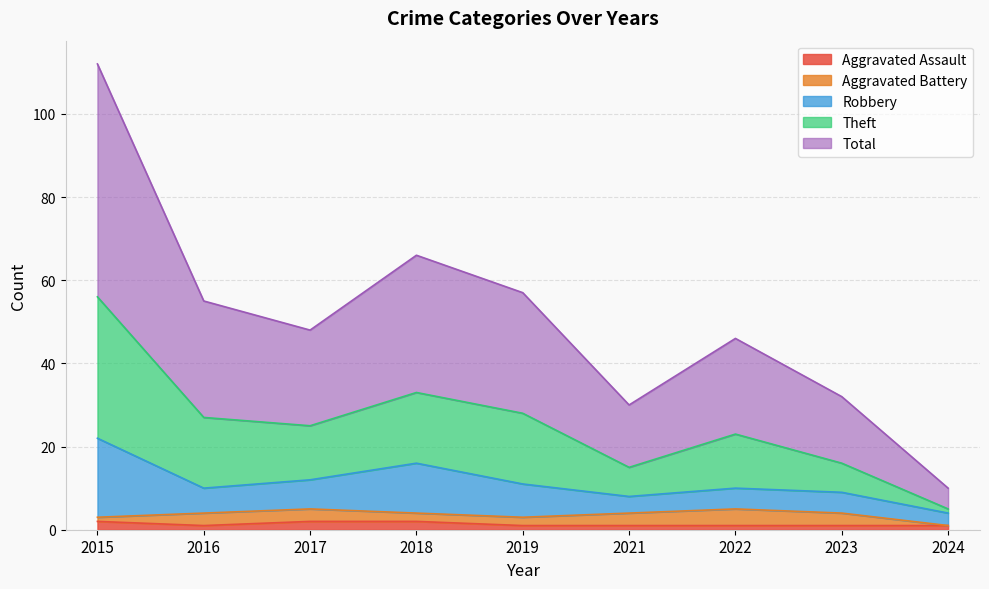

What is the value of the Theft point at the 2nd from the left?

55